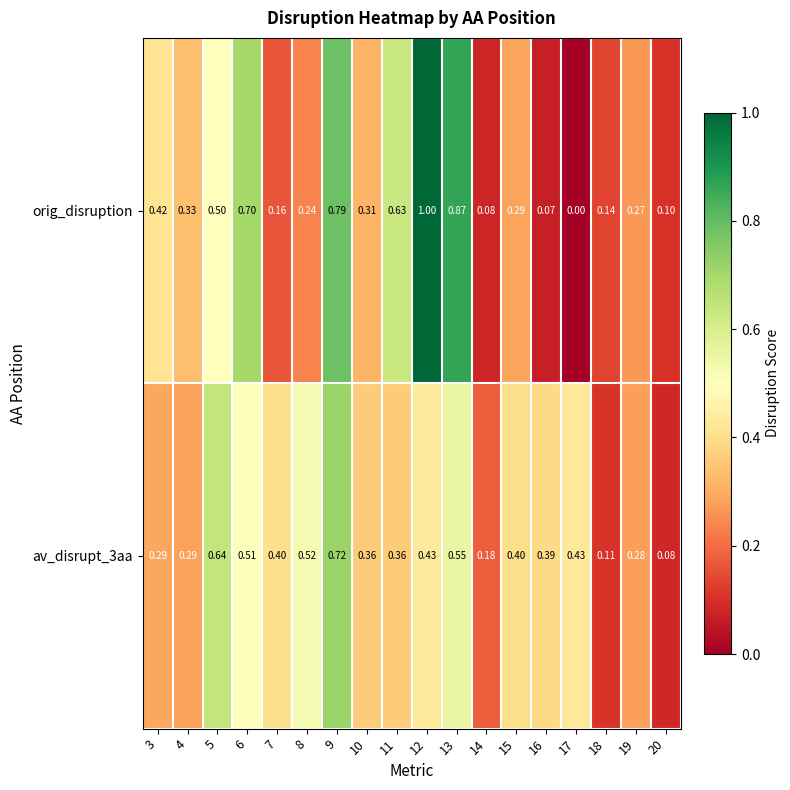

What is the maximum value shown in the chart?

1.0